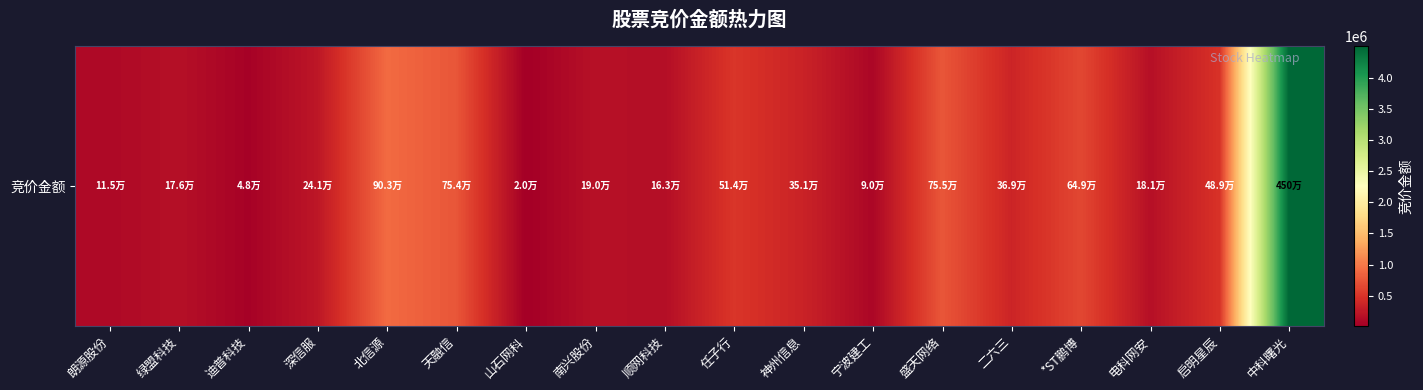

Which category has the lowest value across all series?

山石网科